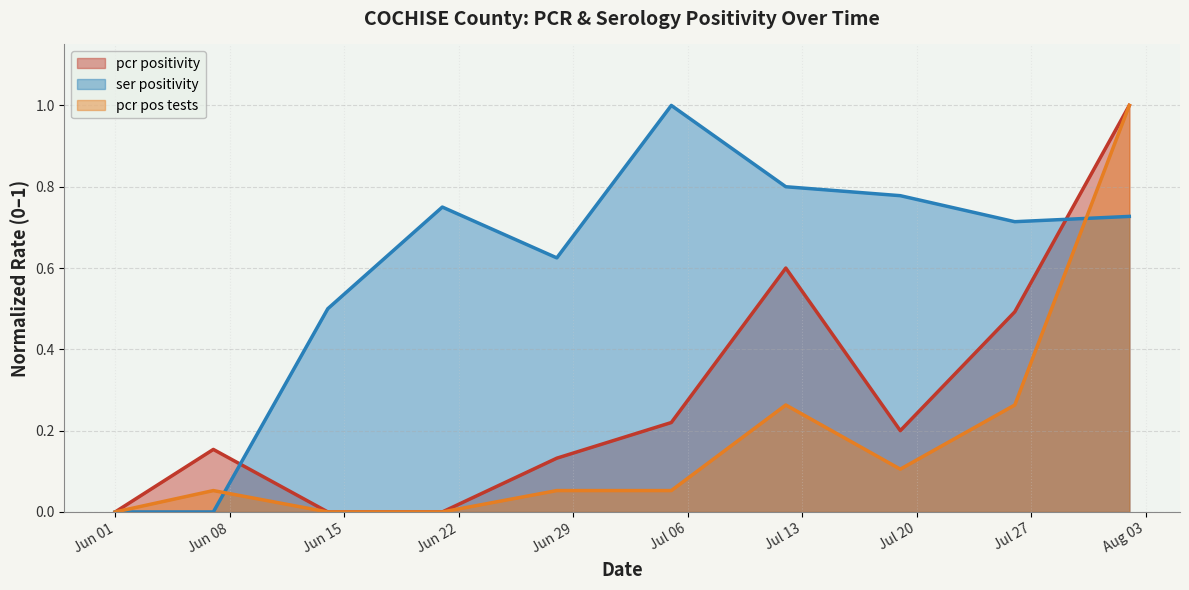

Rank the series by their maximum value, from highest to lowest.

pcr_positivity_COCHISE (line), ser_positivity_COCHISE (line), pcr_pos_tests_COCHISE (line)